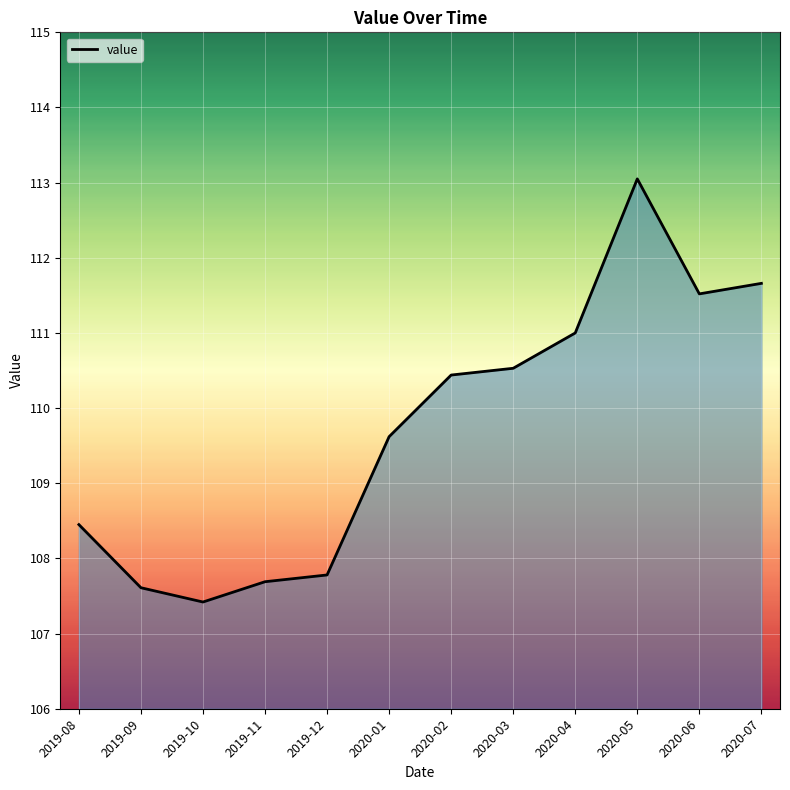

What position from the left is 2020-07?

12